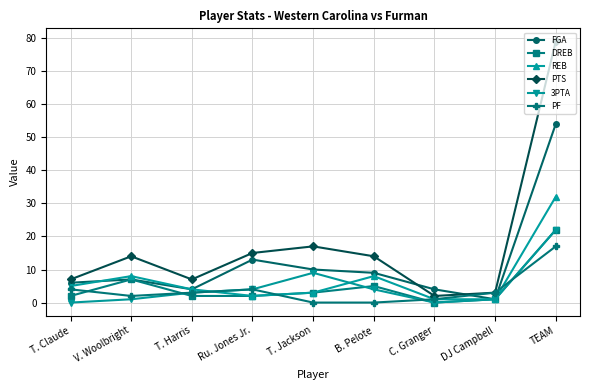

At which label does PF first exceed 3?

T. Claude